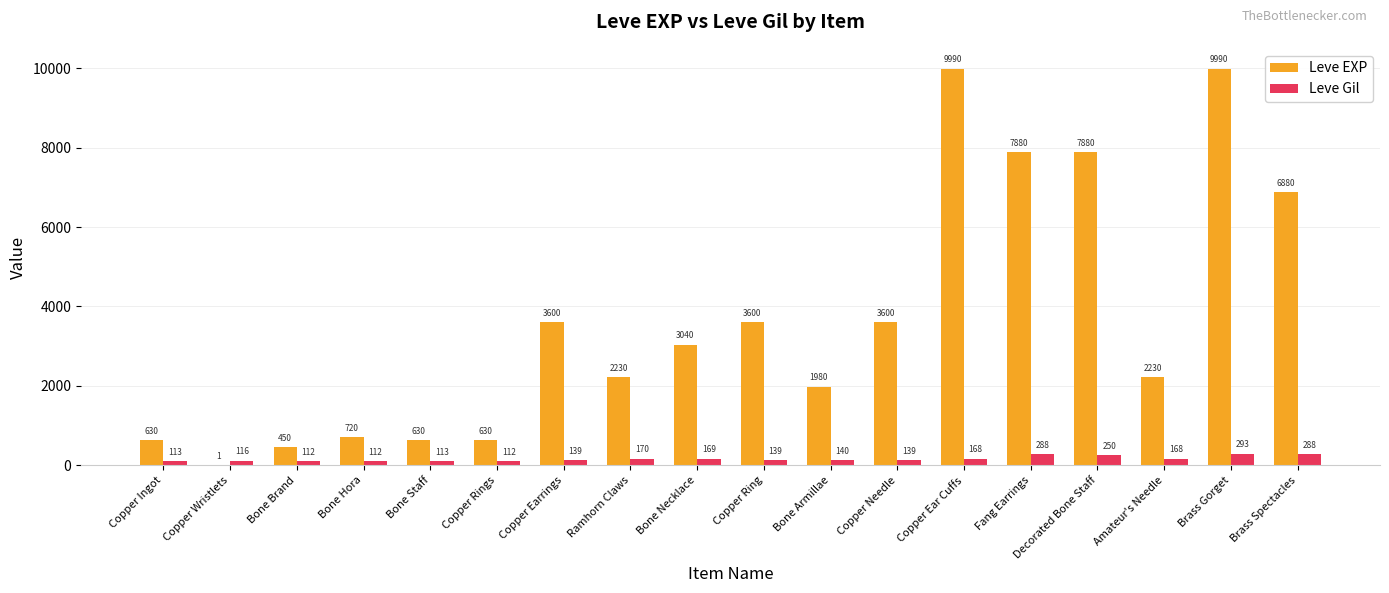

Between Copper Wristlets and Brass Spectacles, which series saw the biggest shift?

Leve EXP